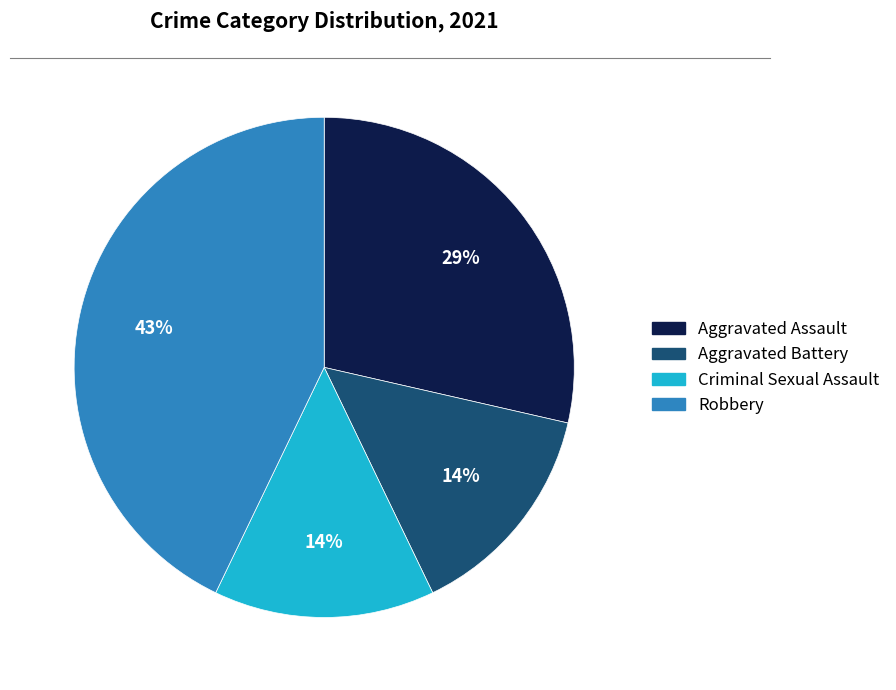

Which category has the biggest portion of the pie?

Robbery